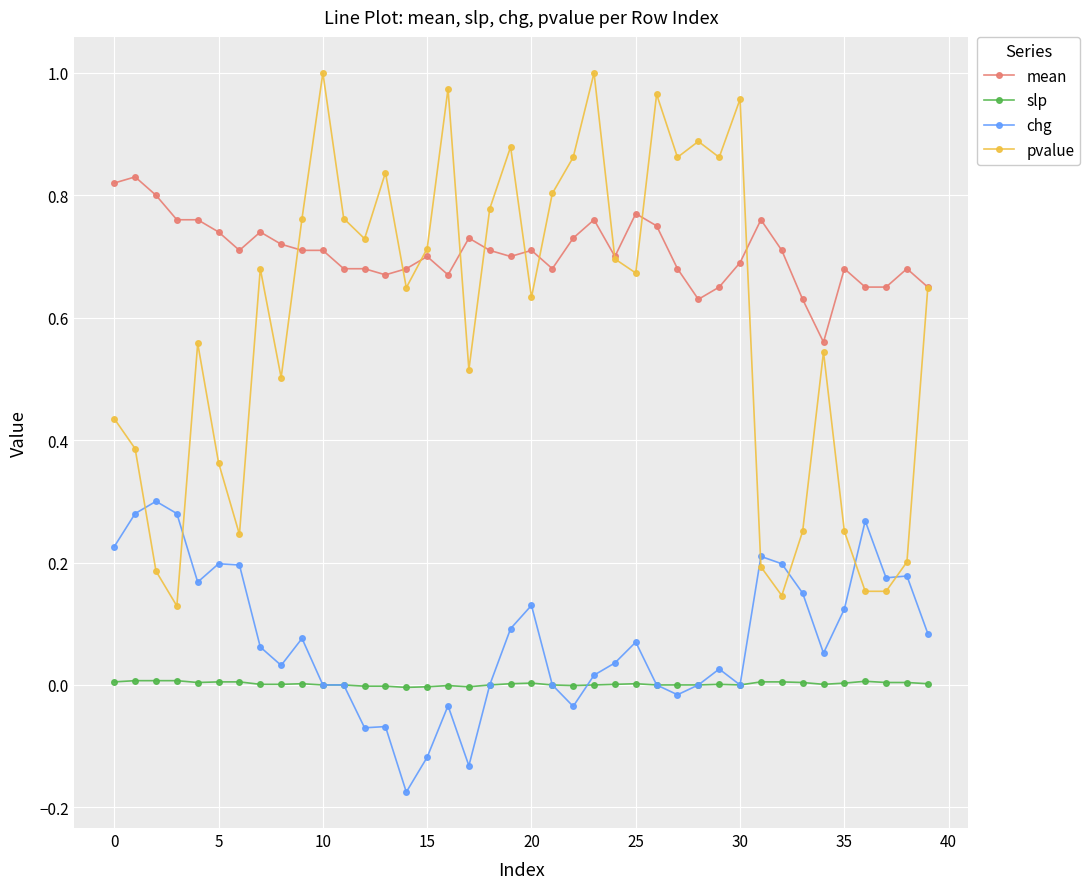

In pvalue, how many points are higher than both neighbors (excluding endpoints)?

11